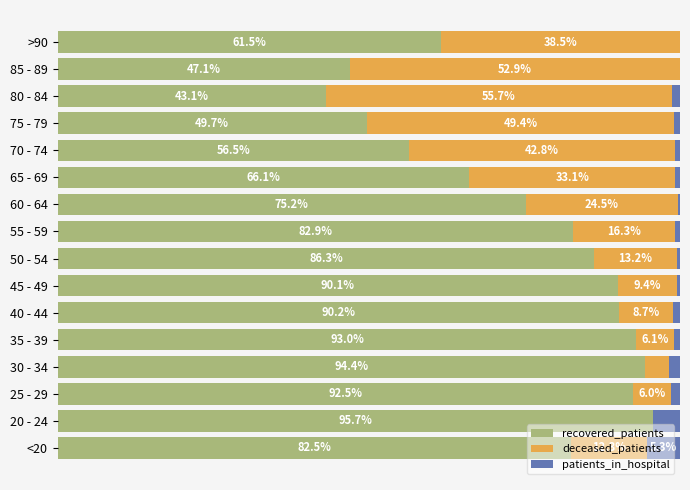

Which category has the highest value in the recovered_patients series?

20 - 24